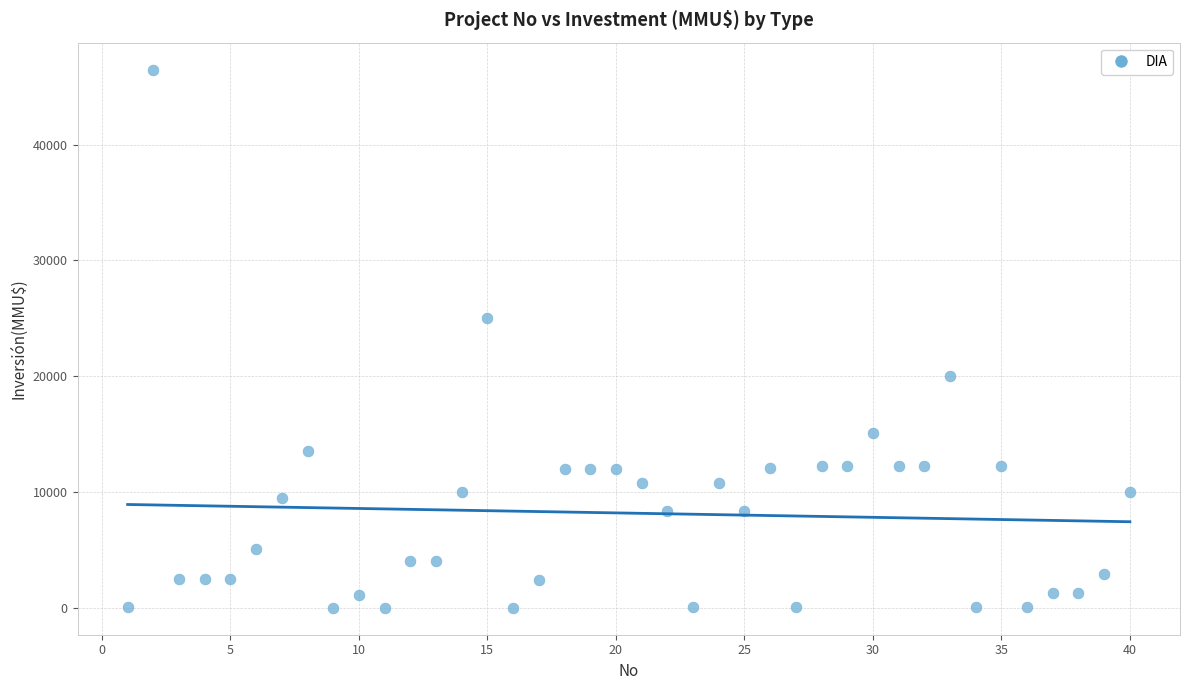

What Y value in the scatter plot is closest to 23235?

25000